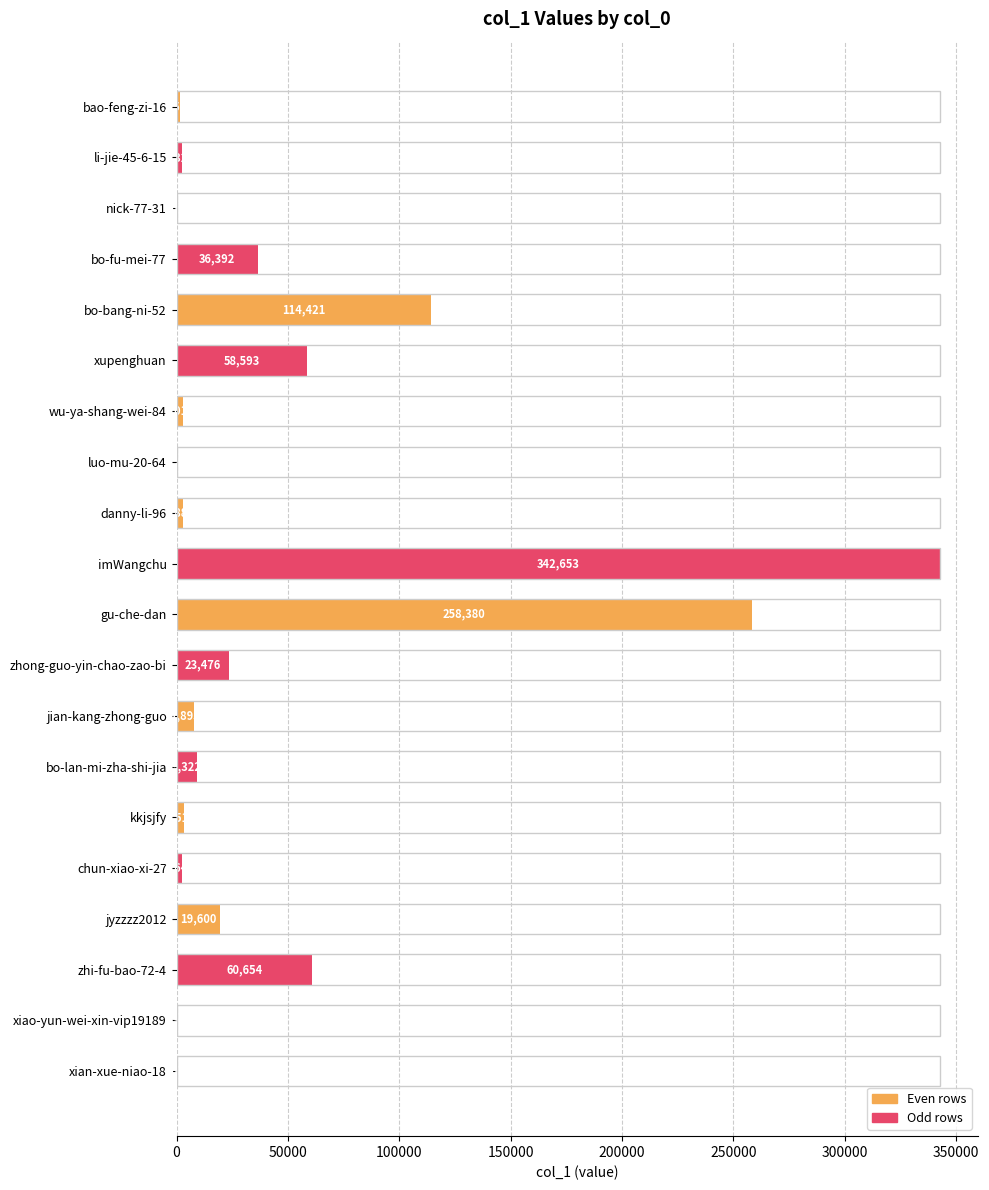

What is the sum of all values?

947780